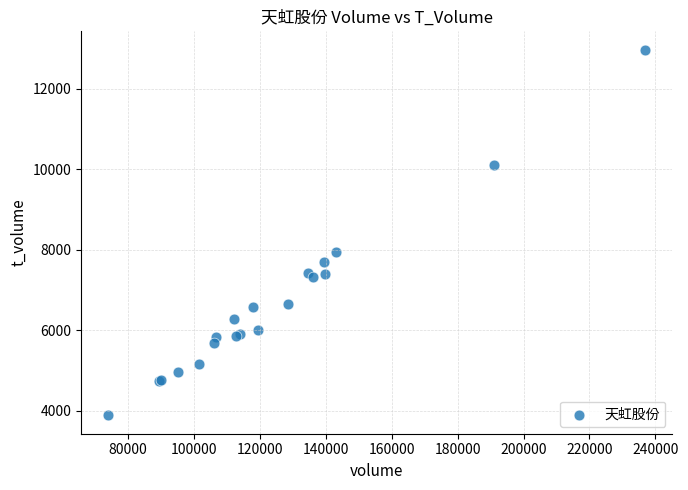

What Y value in the scatter plot is closest to 8427?

7935